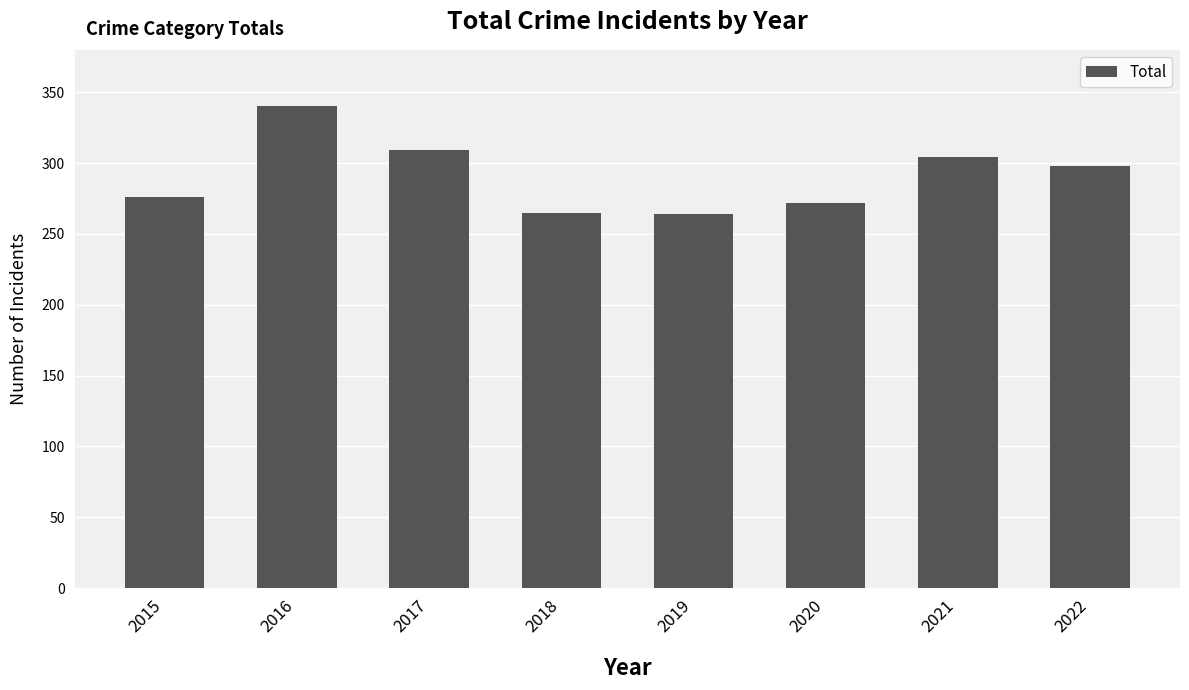

What is the sum of the values at 2020 and 2022?

570